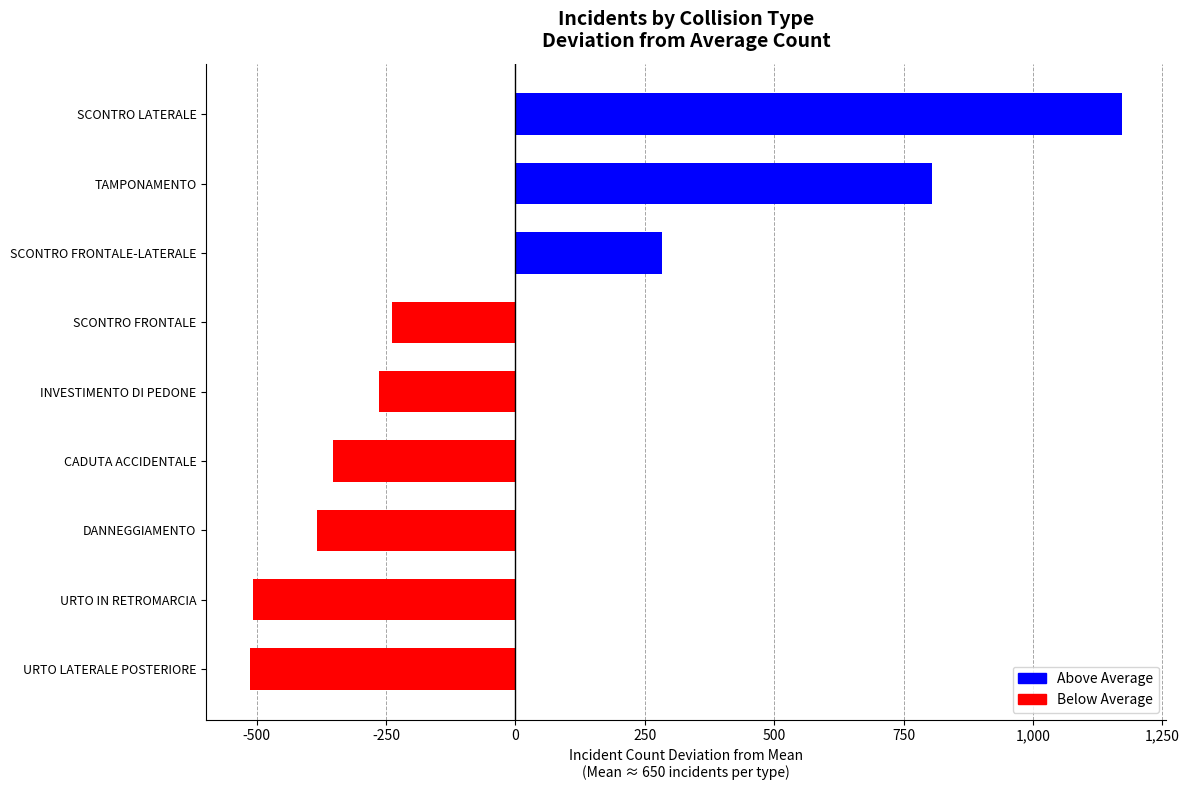

At which label is the value closest to 329?

SCONTRO FRONTALE-LATERALE